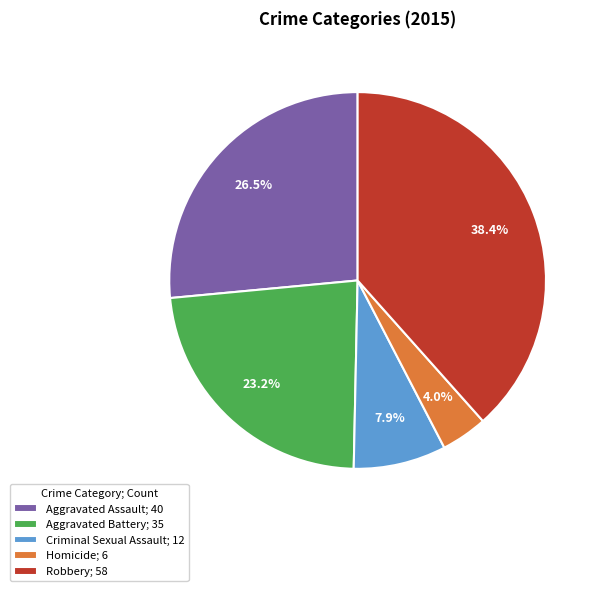

Is there a majority slice in this chart?

No